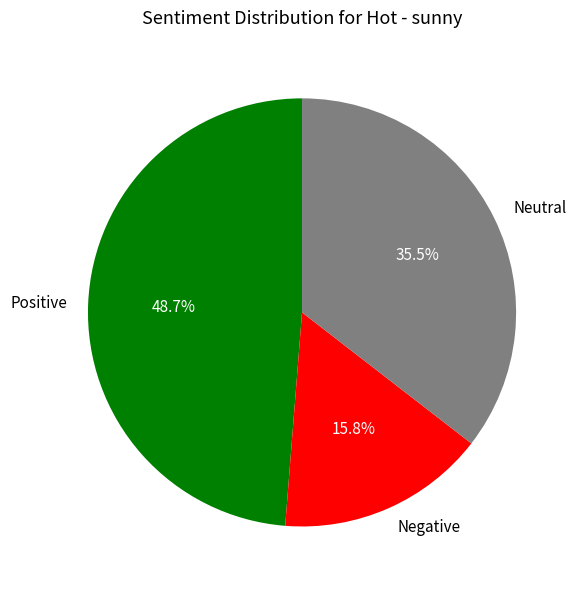

Do Neutral and Positive together represent more than half of the pie?

Yes